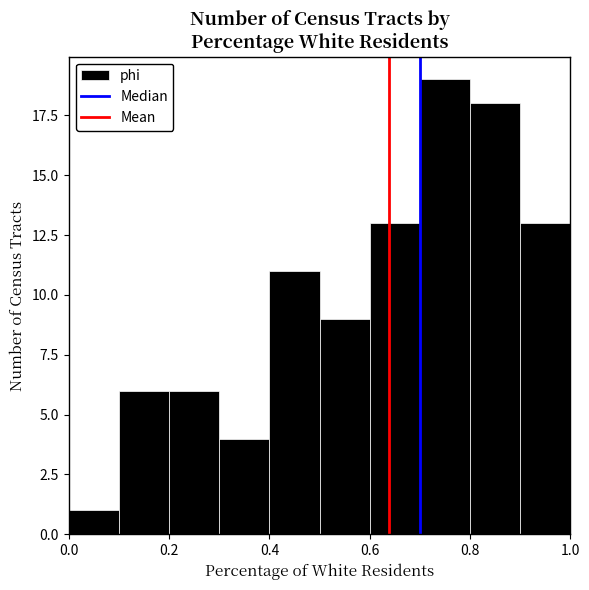

Reading left to right, transcribe this chart: for each bar, give the range it covers on the x-axis and its height. The values are not printed on the chart, so give them approximately, as read against the axis.

0.0 to 0.1: 1
0.1 to 0.2: 6
0.2 to 0.3: 6
0.3 to 0.4: 4
0.4 to 0.5: 11
0.5 to 0.6: 9
0.6 to 0.7: 13
0.7 to 0.8: 19
0.8 to 0.9: 18
0.9 to 1.0: 13